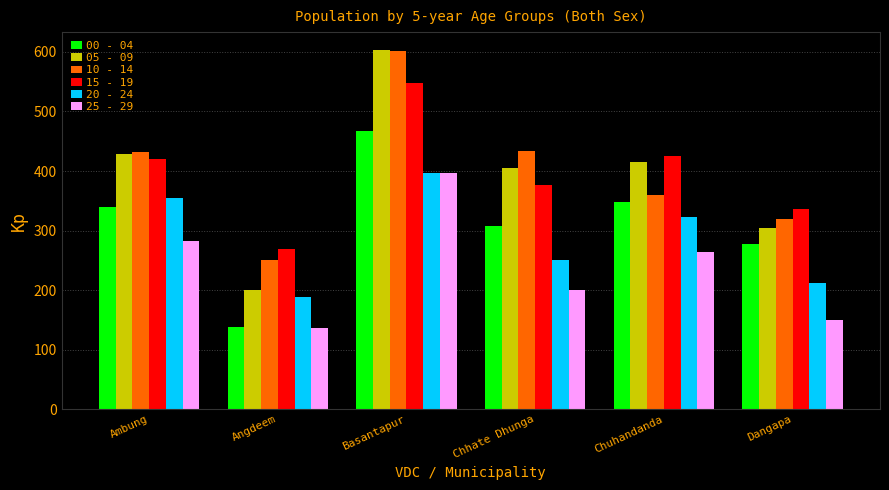

Which category has the highest value in the 20 - 24 series?

Basantapur